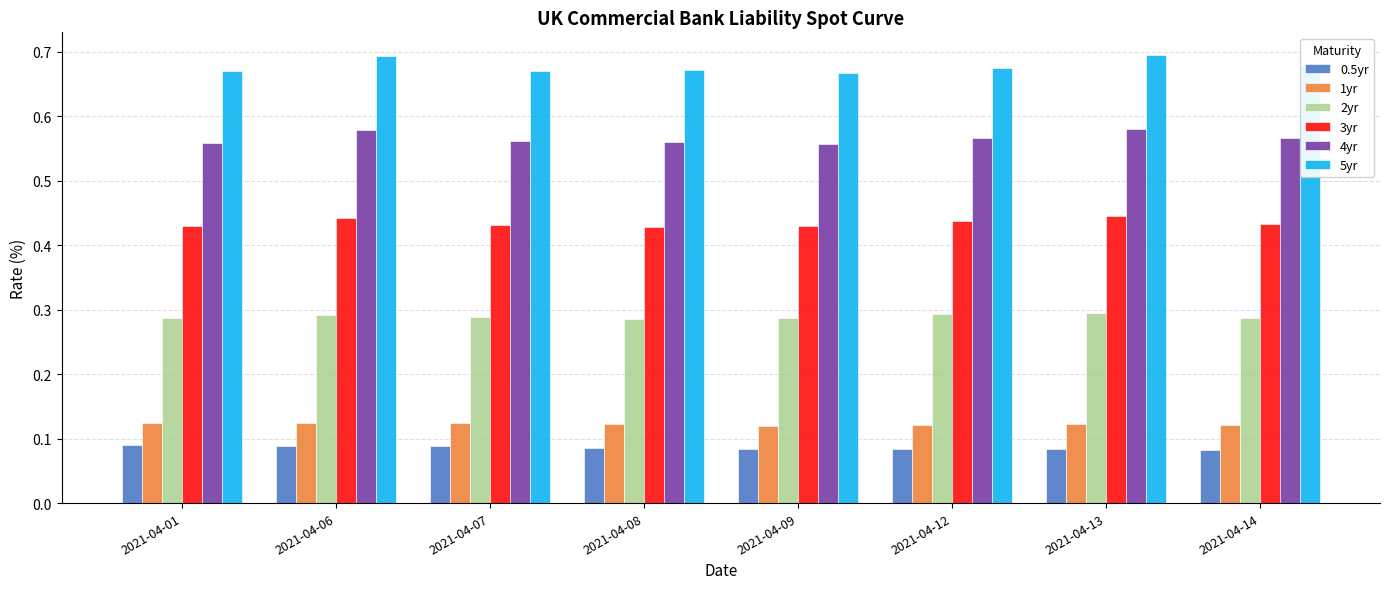

At 2021-04-14, list the series in order from largest to smallest.

5yr, 4yr, 3yr, 2yr, 1yr, 0.5yr